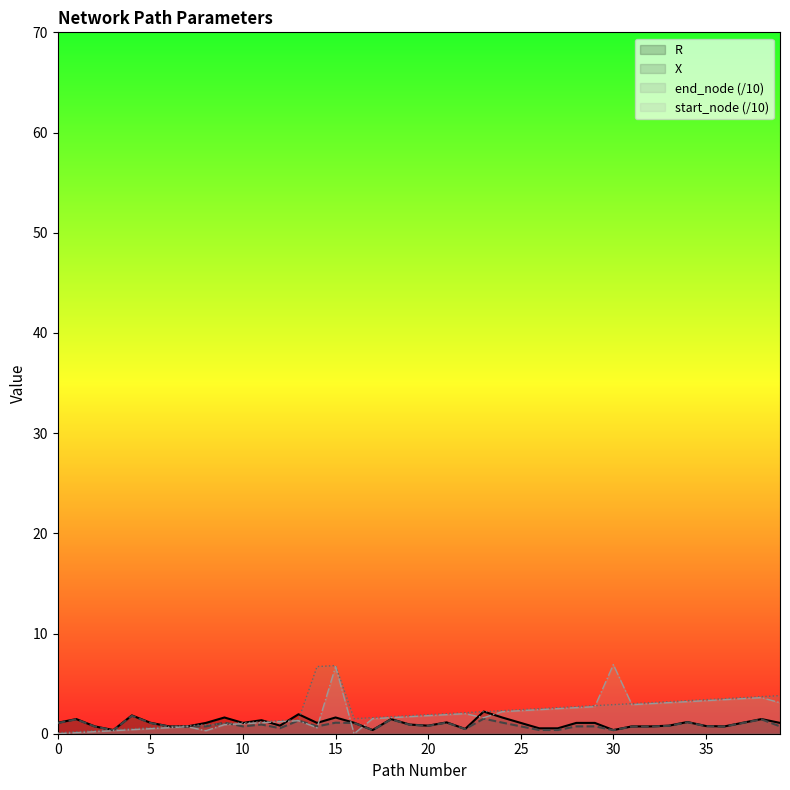

True or false: X has a value of 0.4 at 30.

True